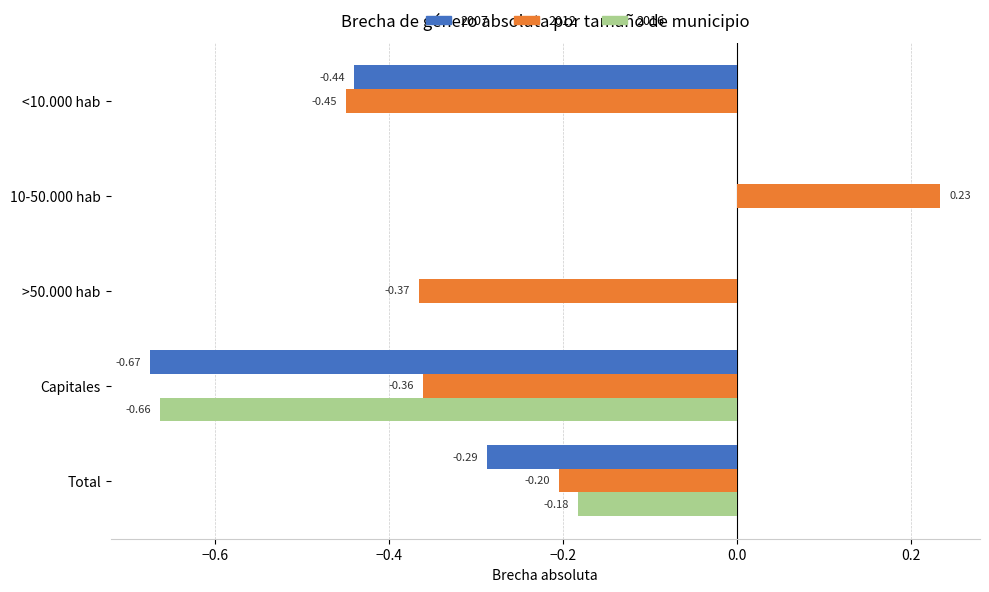

Count the number of data series in this chart.

3